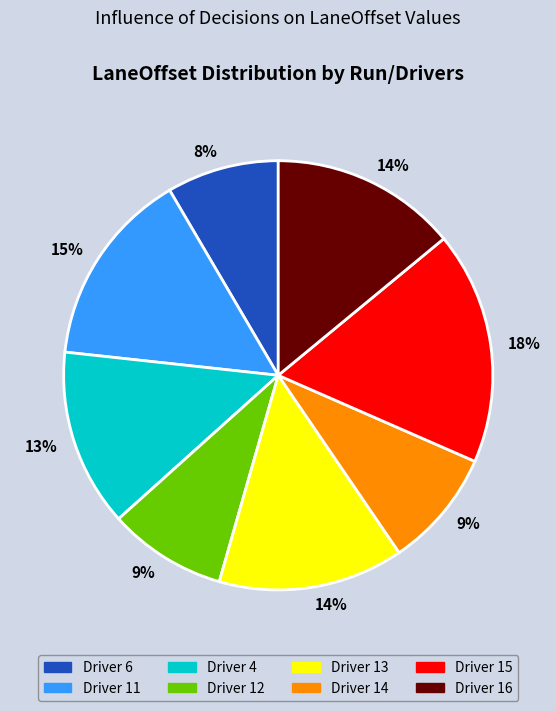

To the nearest percent, what is the average slice percentage?

12%